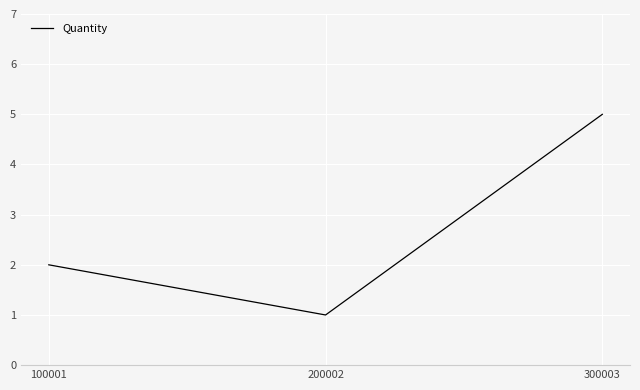

Rank the categories by value from lowest to highest.

200002, 100001, 300003